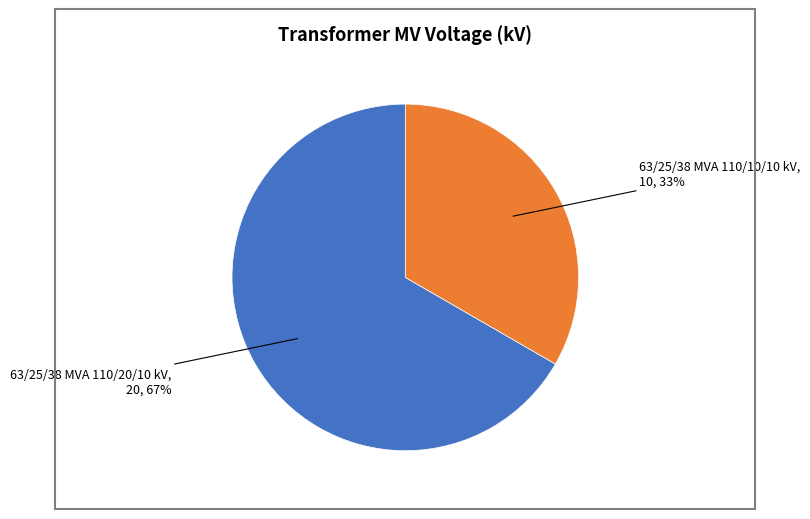

Which category has the smallest portion of the pie?

63/25/38 MVA 110/10/10 kV